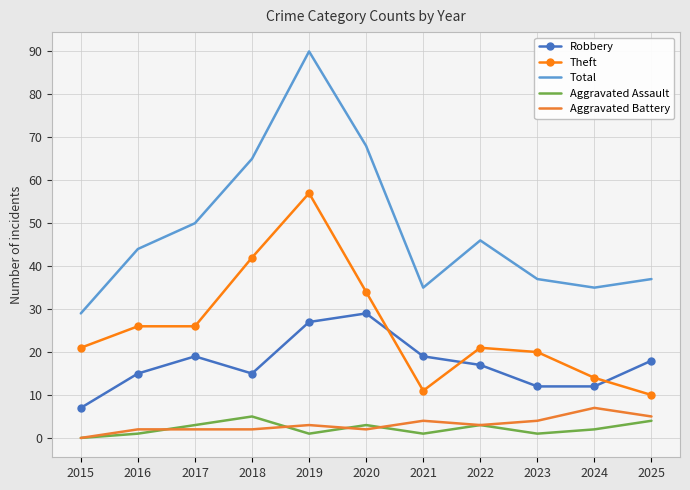

At 2025, list the series in order from largest to smallest.

Total, Robbery, Theft, Aggravated Battery, Aggravated Assault